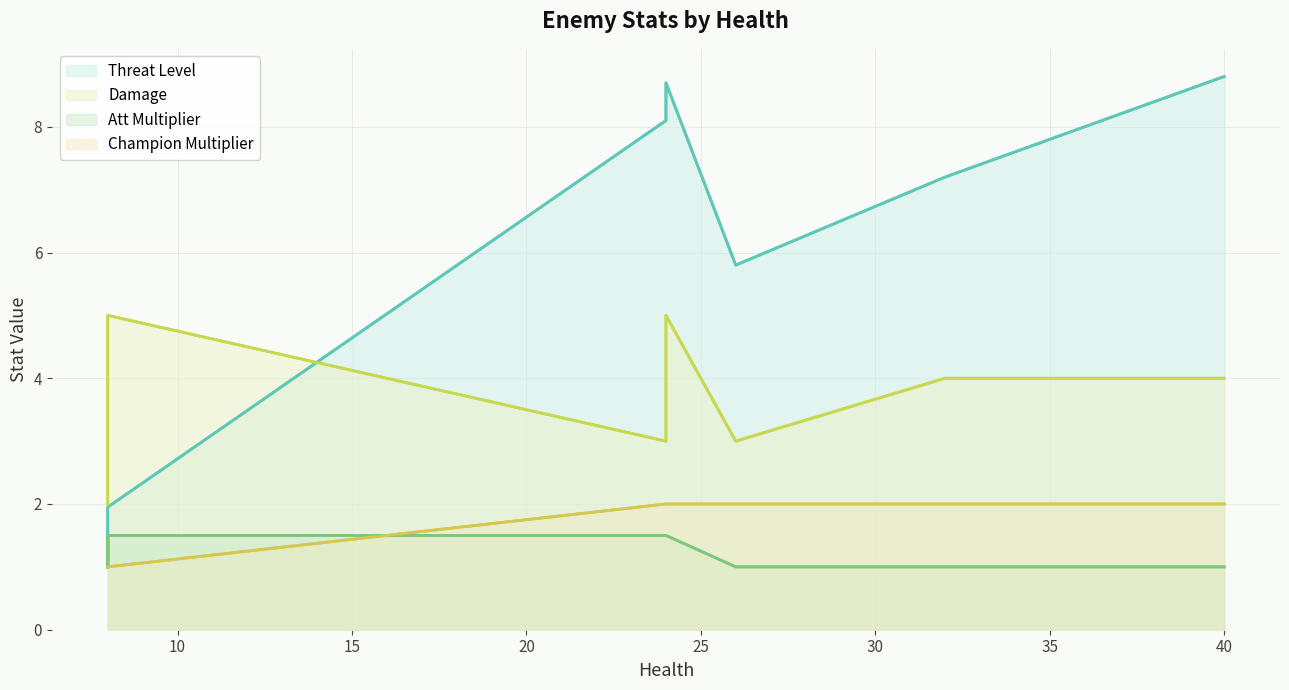

True or false: Threat Level and Champion Multiplier cross at least once.

False